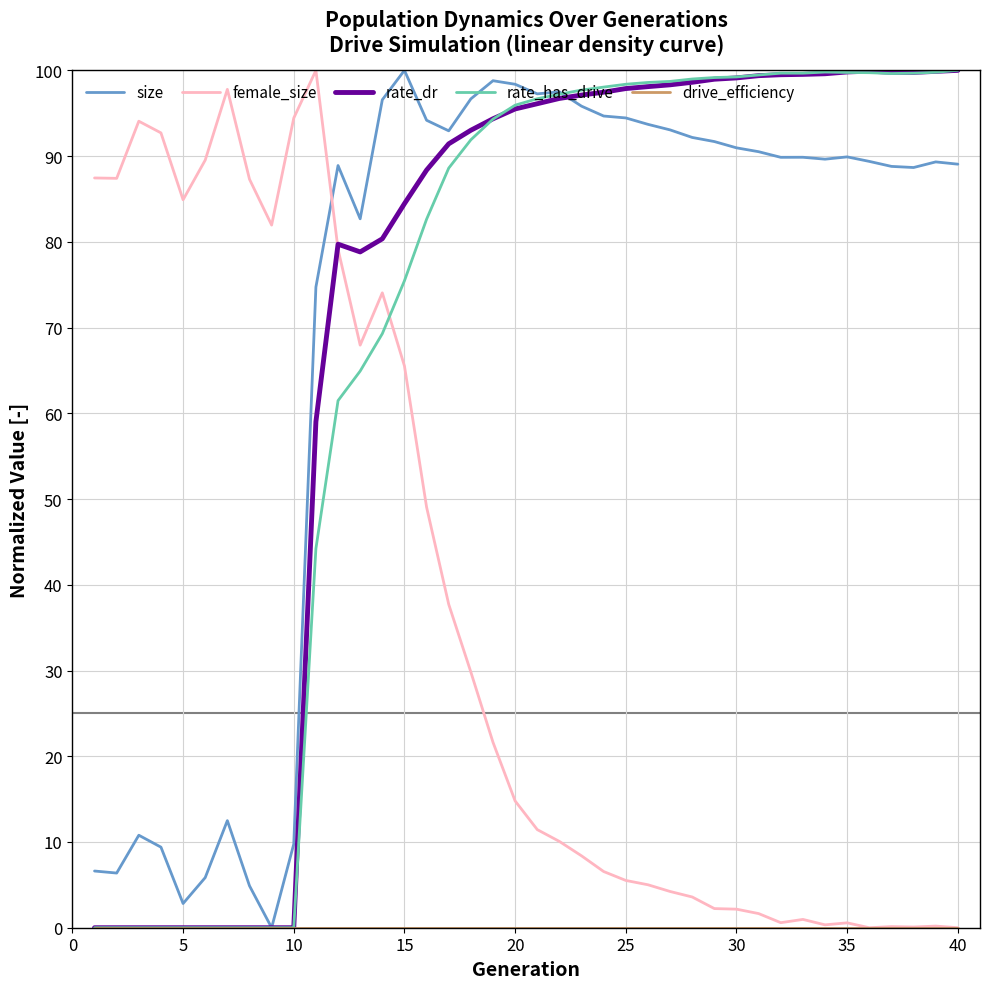

What is the maximum value shown in the chart?

100.0